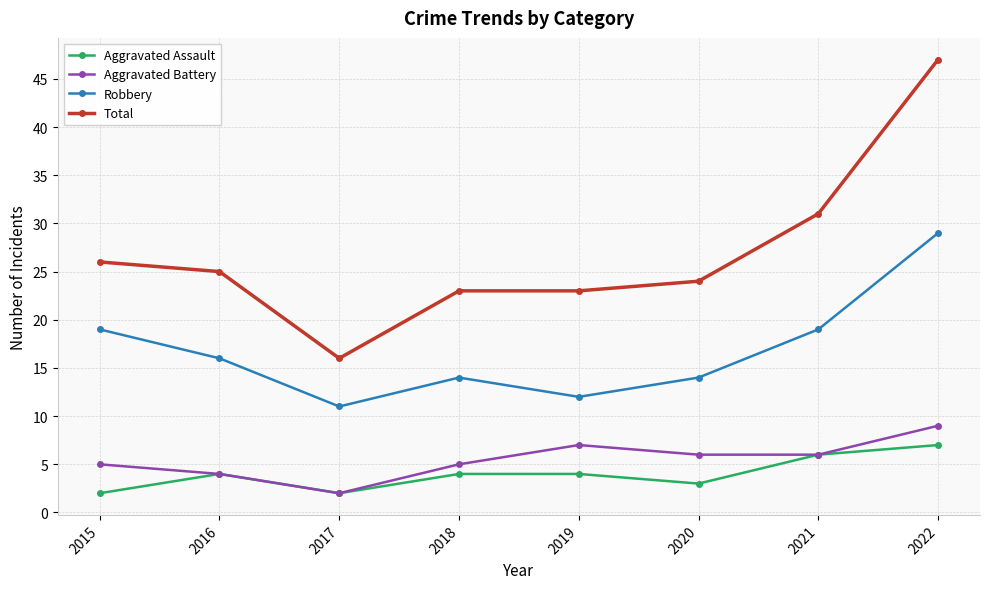

At which category does Aggravated Assault reach its first local peak?

2016